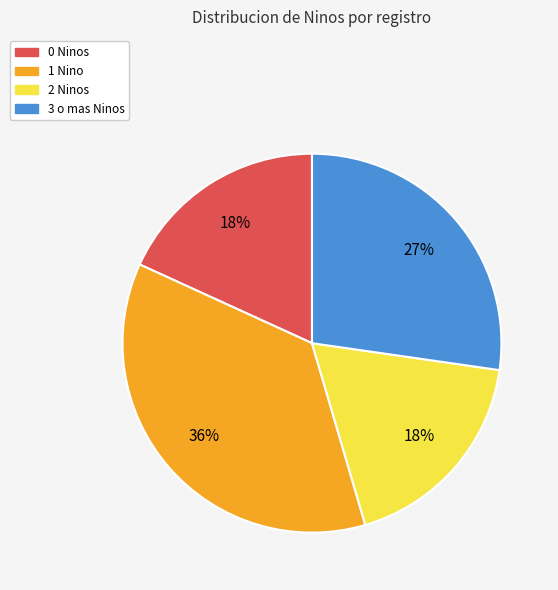

To the nearest percent, what is the average slice percentage?

25%